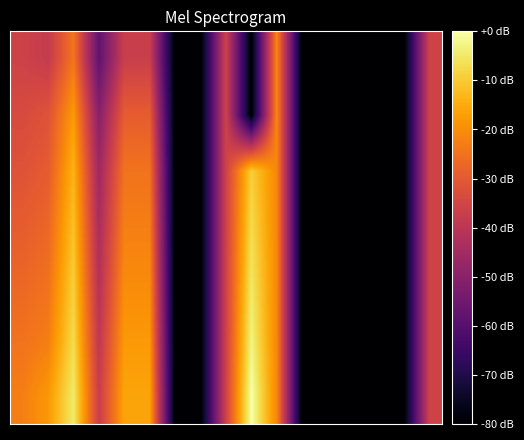

At which category does the chart reach its minimum across all series?

6